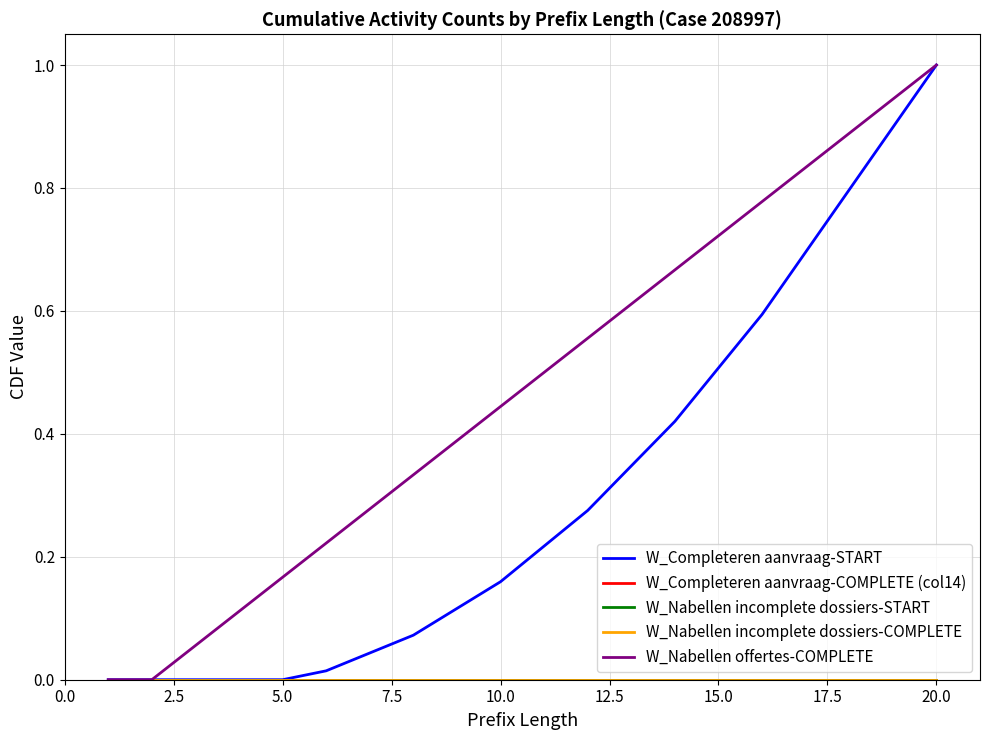

Is this an area chart (filled region under the line)?

No